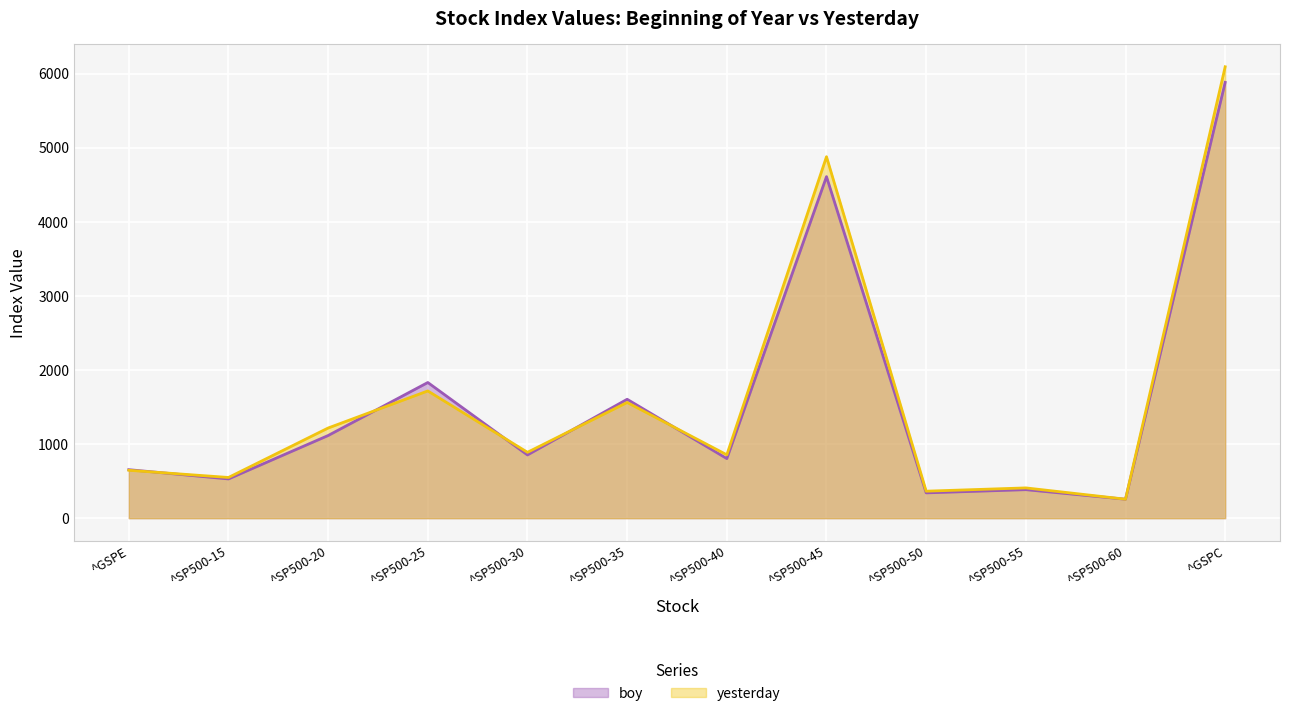

What is the spread (max minus min) of values at ^GSPE?

8.3